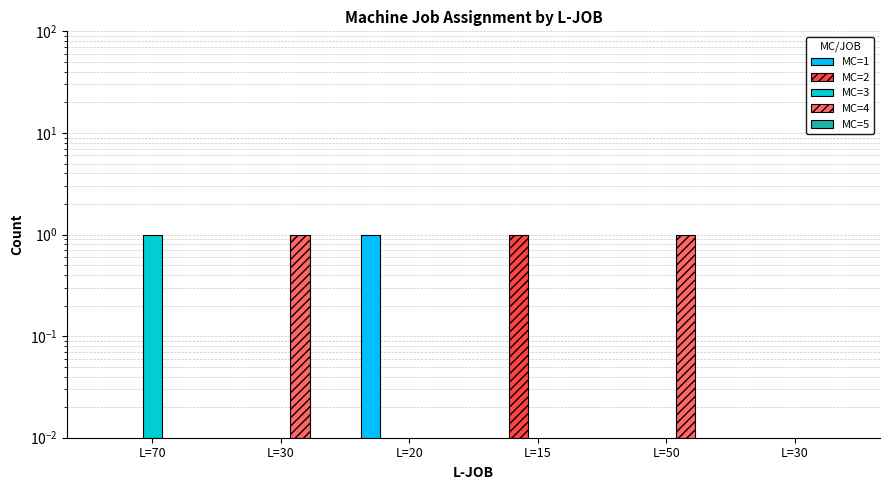

The MC=4 series shows 0 at L=70. True or false?

True